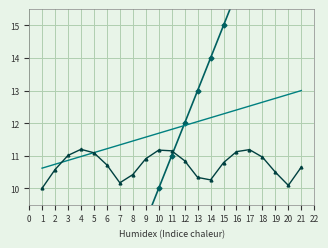

Between 19 and 8, which is larger?

19